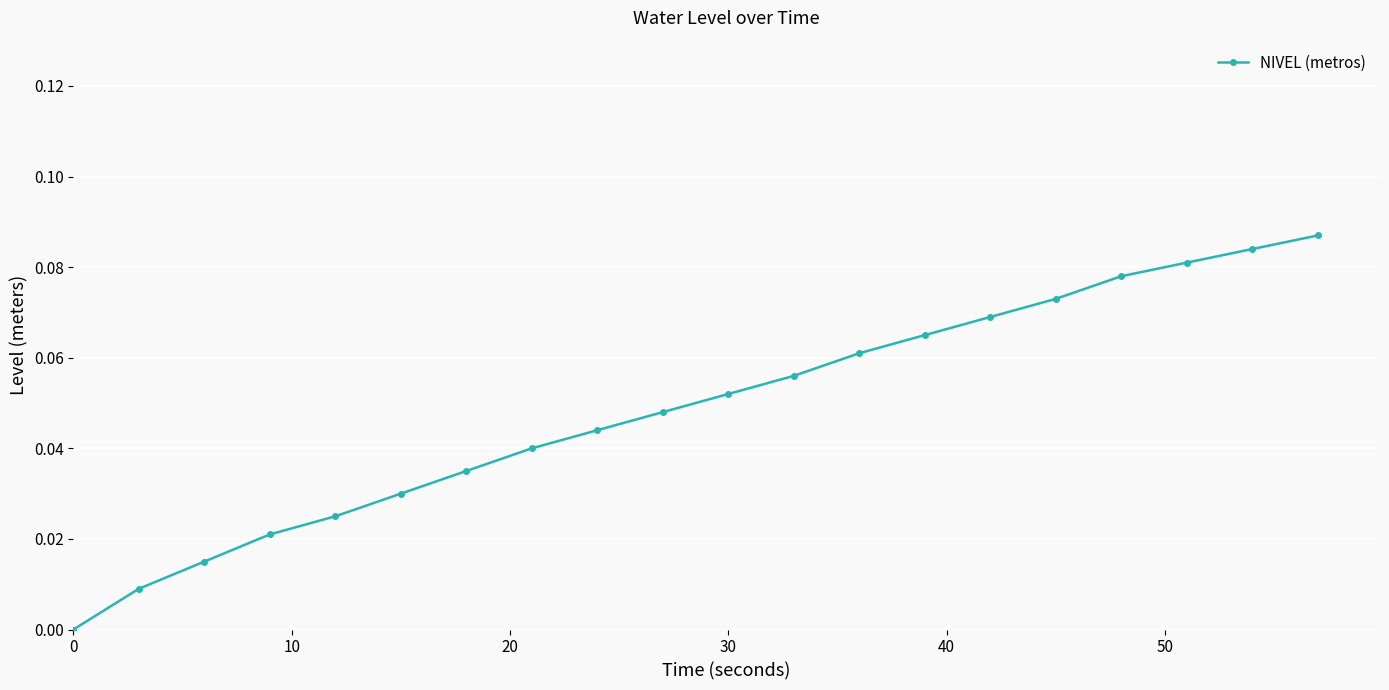

True or false: there are more than 2 points higher than both neighbors.

False